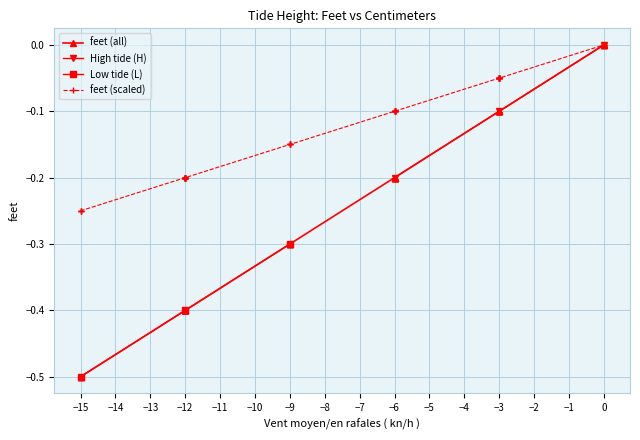

At which label does High tide (H) reach its minimum?

−6